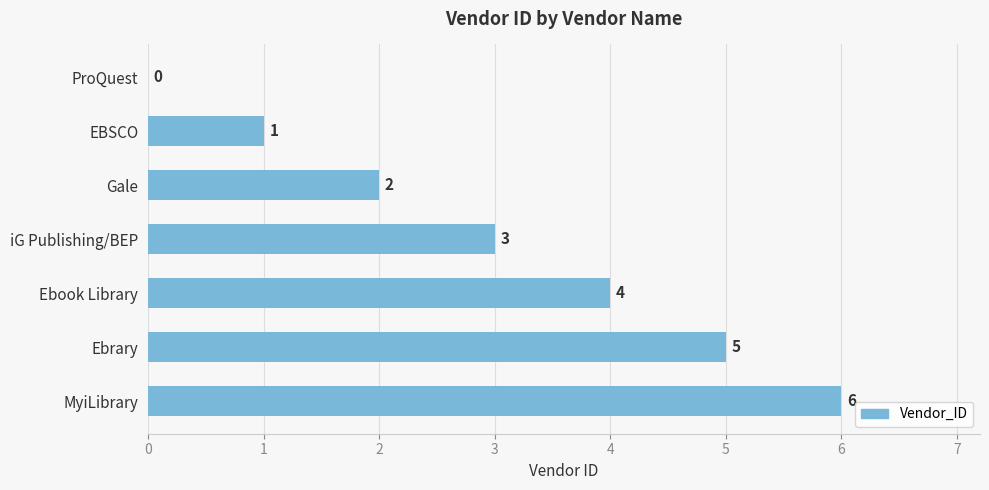

What is the sum of the values at Ebook Library and ProQuest?

4